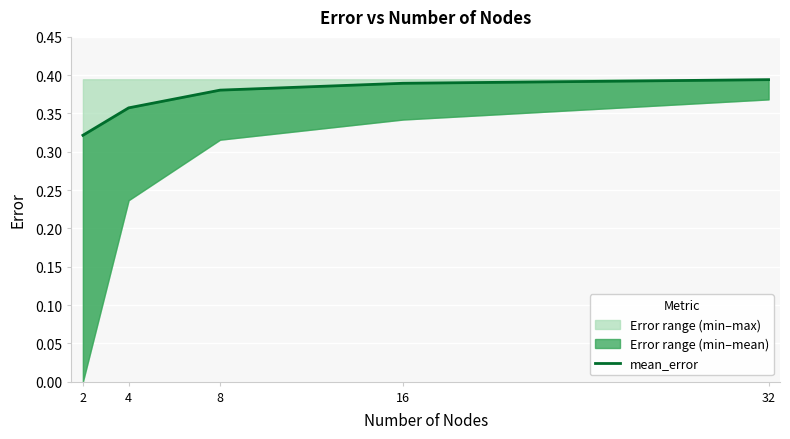

Where is the data nearest to the value 0?

2